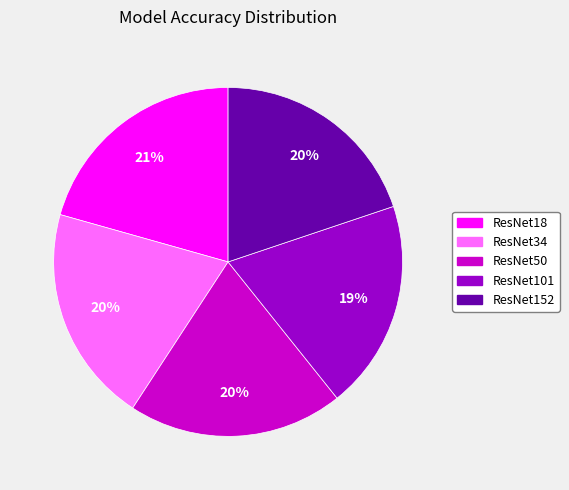

What is the ratio of the value at ResNet50 to the value at ResNet152?

1.0